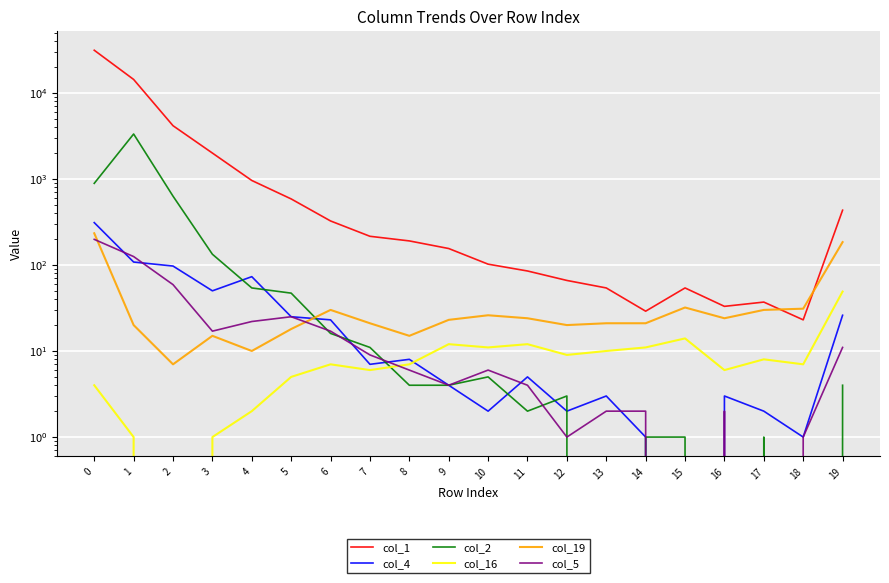

What is the value of the col_5 point at the 1st from the left?

198